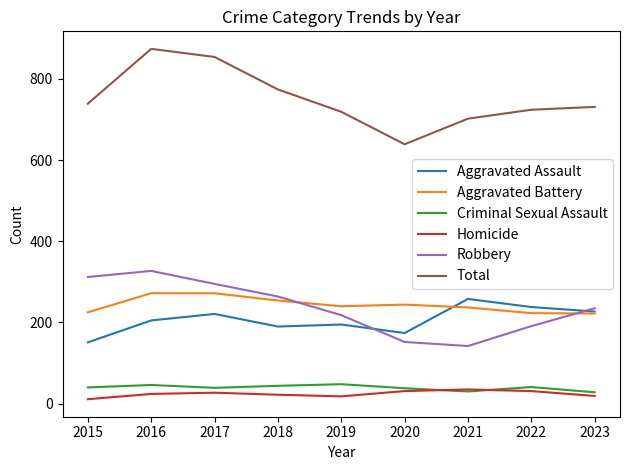

What is the highest value of the Homicide series?

35